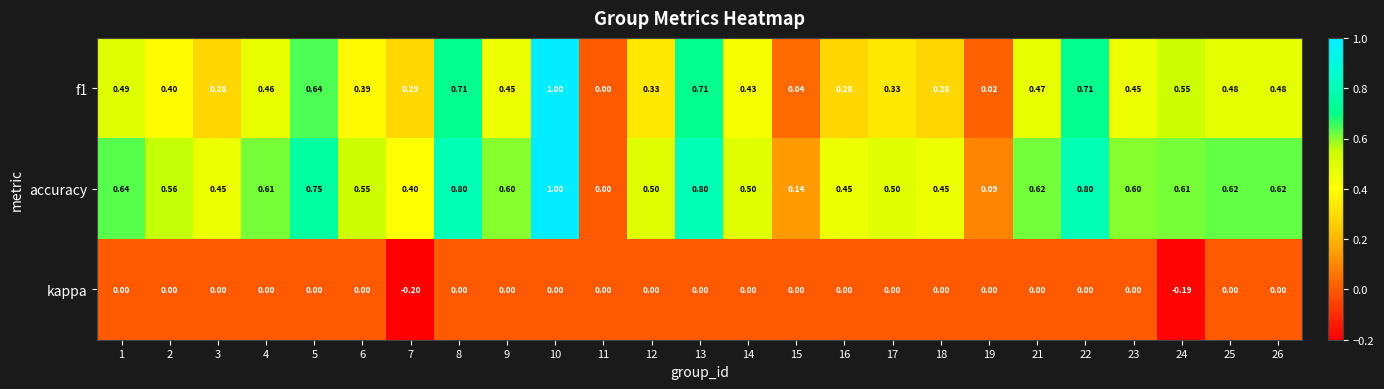

Between 6 and 19, which series saw the biggest shift?

accuracy